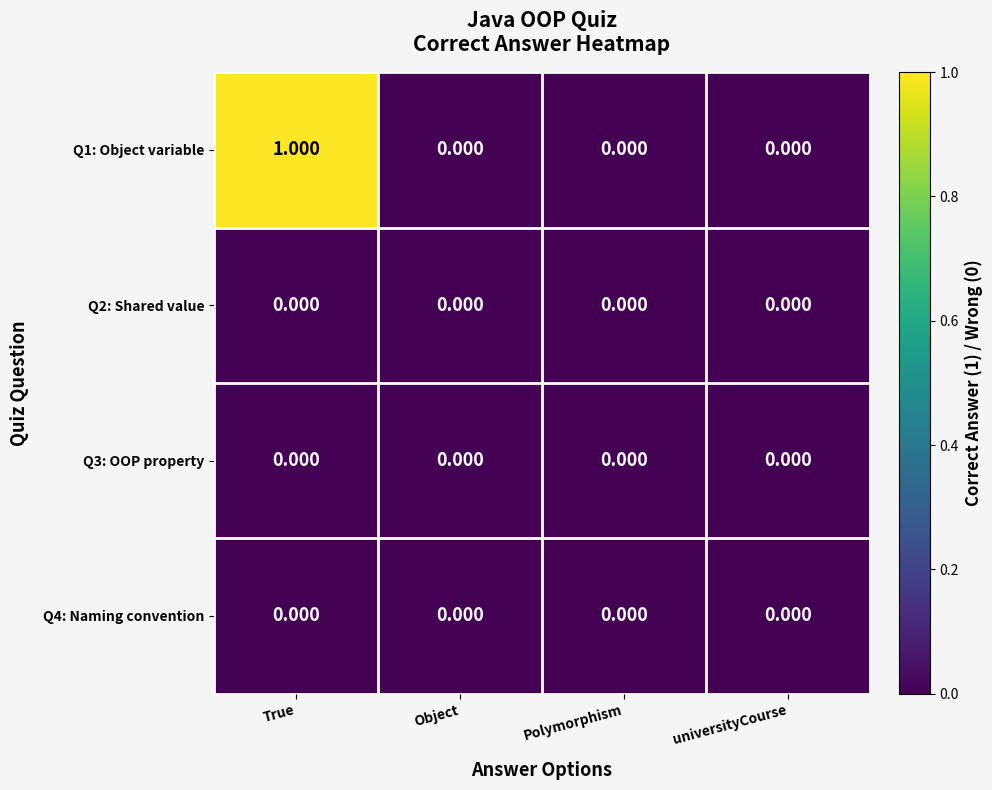

Which series has the largest total across all categories?

Q1: Object variable